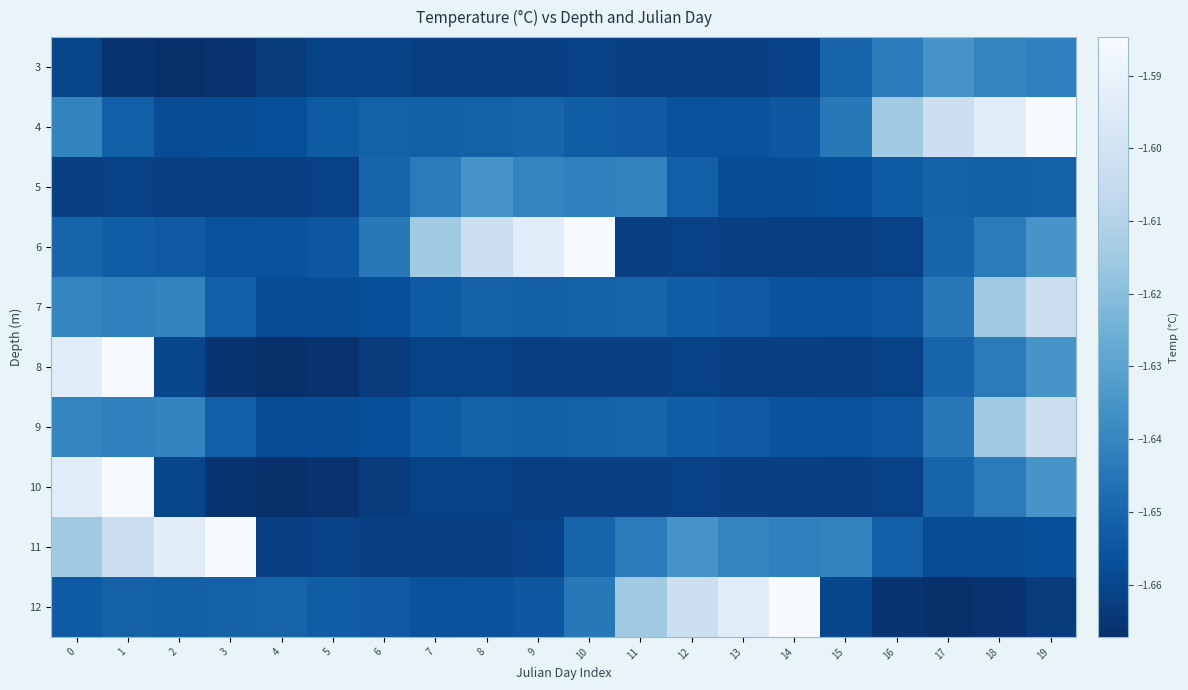

Reading left to right, list all the values displayed in this chart.

3: 0=-1.7	1=-1.7	2=-1.7	3=-1.7	4=-1.7	5=-1.7	6=-1.7	7=-1.7	8=-1.7	9=-1.7	10=-1.7	11=-1.7	12=-1.7	13=-1.7	14=-1.7	15=-1.7	16=-1.6	17=-1.6	18=-1.6	19=-1.6
4: 0=-1.6	1=-1.7	2=-1.7	3=-1.7	4=-1.7	5=-1.7	6=-1.7	7=-1.7	8=-1.7	9=-1.7	10=-1.7	11=-1.7	12=-1.7	13=-1.7	14=-1.7	15=-1.6	16=-1.6	17=-1.6	18=-1.6	19=-1.6
5: 0=-1.7	1=-1.7	2=-1.7	3=-1.7	4=-1.7	5=-1.7	6=-1.7	7=-1.6	8=-1.6	9=-1.6	10=-1.6	11=-1.6	12=-1.7	13=-1.7	14=-1.7	15=-1.7	16=-1.7	17=-1.7	18=-1.7	19=-1.7
6: 0=-1.7	1=-1.7	2=-1.7	3=-1.7	4=-1.7	5=-1.7	6=-1.6	7=-1.6	8=-1.6	9=-1.6	10=-1.6	11=-1.7	12=-1.7	13=-1.7	14=-1.7	15=-1.7	16=-1.7	17=-1.7	18=-1.6	19=-1.6
7: 0=-1.6	1=-1.6	2=-1.6	3=-1.7	4=-1.7	5=-1.7	6=-1.7	7=-1.7	8=-1.7	9=-1.7	10=-1.7	11=-1.7	12=-1.7	13=-1.7	14=-1.7	15=-1.7	16=-1.7	17=-1.6	18=-1.6	19=-1.6
8: 0=-1.6	1=-1.6	2=-1.7	3=-1.7	4=-1.7	5=-1.7	6=-1.7	7=-1.7	8=-1.7	9=-1.7	10=-1.7	11=-1.7	12=-1.7	13=-1.7	14=-1.7	15=-1.7	16=-1.7	17=-1.7	18=-1.6	19=-1.6
9: 0=-1.6	1=-1.6	2=-1.6	3=-1.7	4=-1.7	5=-1.7	6=-1.7	7=-1.7	8=-1.7	9=-1.7	10=-1.7	11=-1.7	12=-1.7	13=-1.7	14=-1.7	15=-1.7	16=-1.7	17=-1.6	18=-1.6	19=-1.6
10: 0=-1.6	1=-1.6	2=-1.7	3=-1.7	4=-1.7	5=-1.7	6=-1.7	7=-1.7	8=-1.7	9=-1.7	10=-1.7	11=-1.7	12=-1.7	13=-1.7	14=-1.7	15=-1.7	16=-1.7	17=-1.7	18=-1.6	19=-1.6
11: 0=-1.6	1=-1.6	2=-1.6	3=-1.6	4=-1.7	5=-1.7	6=-1.7	7=-1.7	8=-1.7	9=-1.7	10=-1.7	11=-1.6	12=-1.6	13=-1.6	14=-1.6	15=-1.6	16=-1.7	17=-1.7	18=-1.7	19=-1.7
12: 0=-1.7	1=-1.7	2=-1.7	3=-1.7	4=-1.7	5=-1.7	6=-1.7	7=-1.7	8=-1.7	9=-1.7	10=-1.6	11=-1.6	12=-1.6	13=-1.6	14=-1.6	15=-1.7	16=-1.7	17=-1.7	18=-1.7	19=-1.7